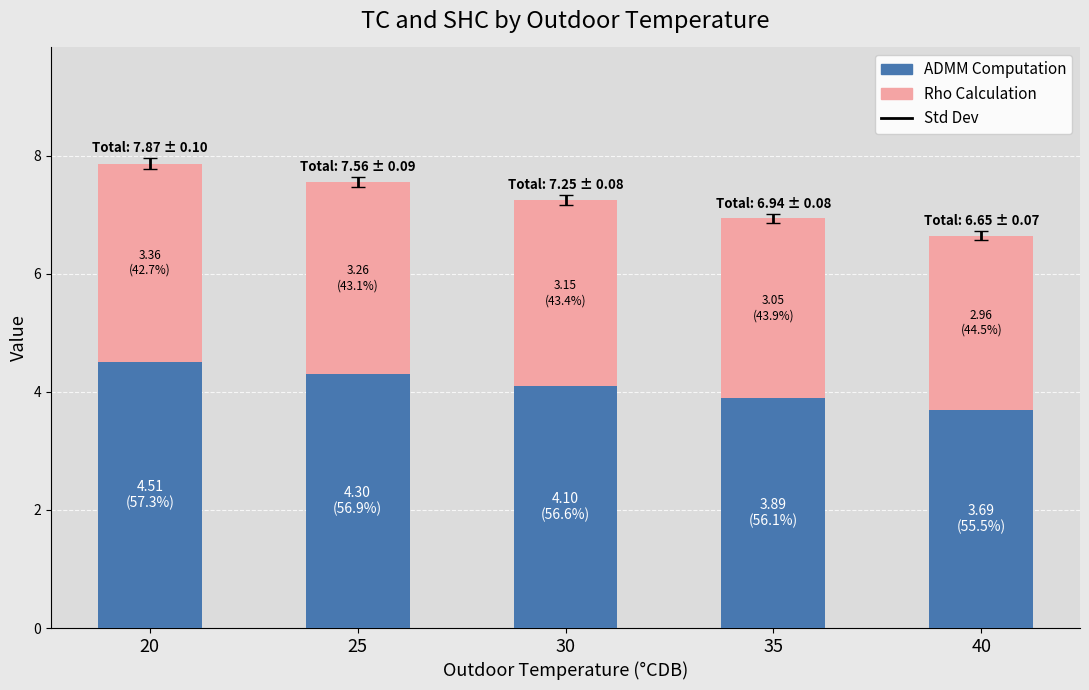

What is the lowest value of the ADMM Computation series?

3.7